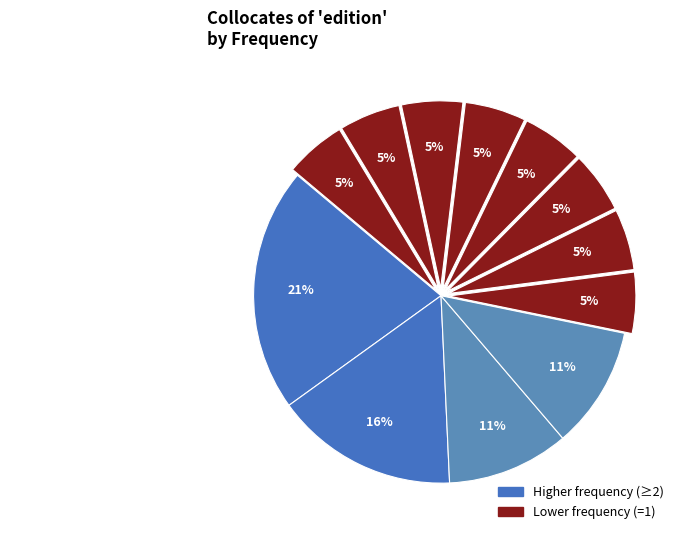

Is there a majority slice in this chart?

No